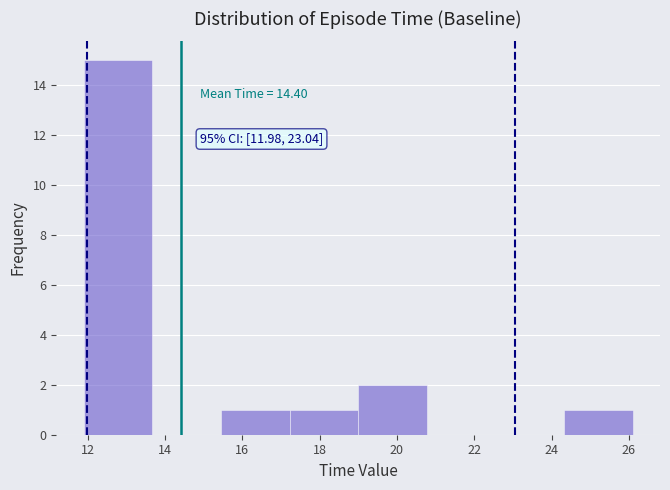

Over which range of the x-axis is the bar tallest?

12.0 to 13.6